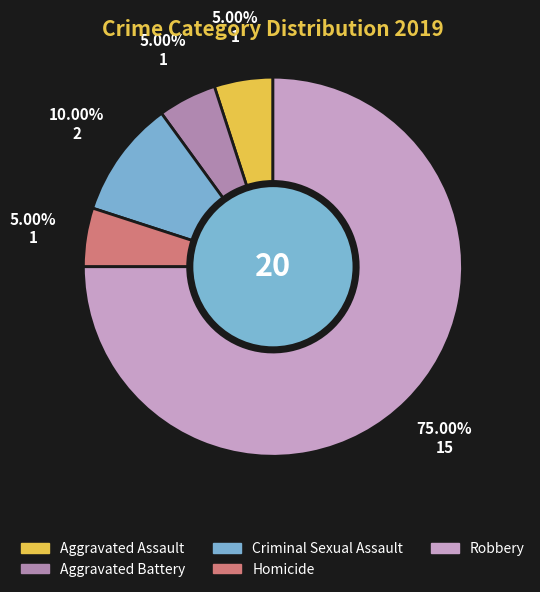

To the nearest percent, what percentage of the pie is Aggravated Battery?

5%